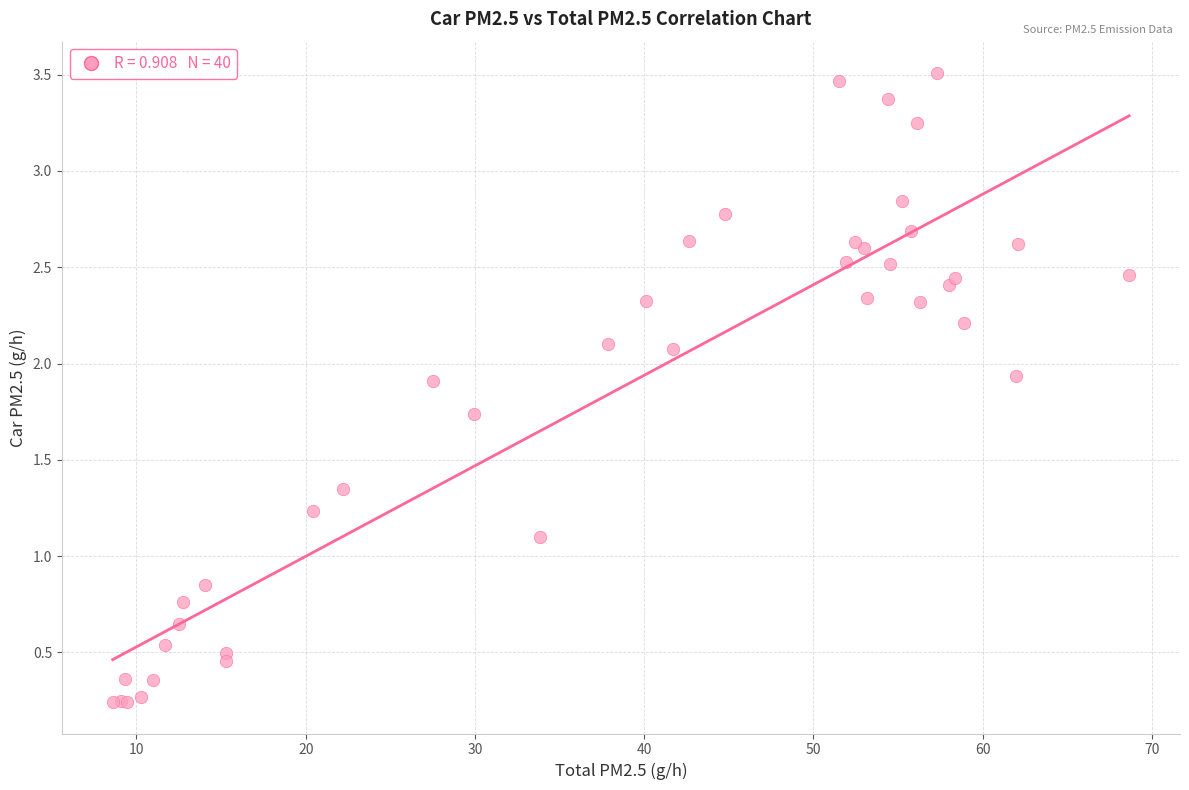

What Y value in the scatter plot is closest to 1?

1.1